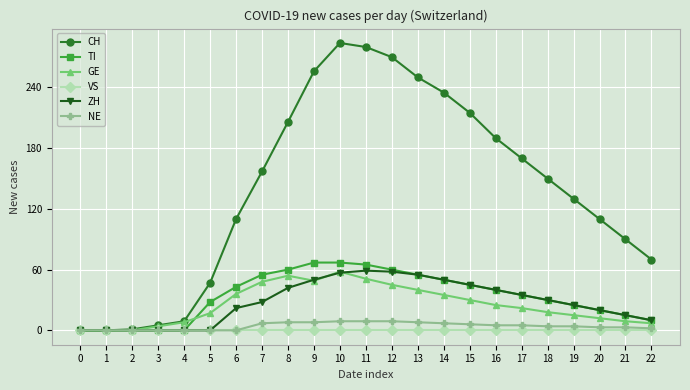

Is it true that GE equals 25 at 19?

False